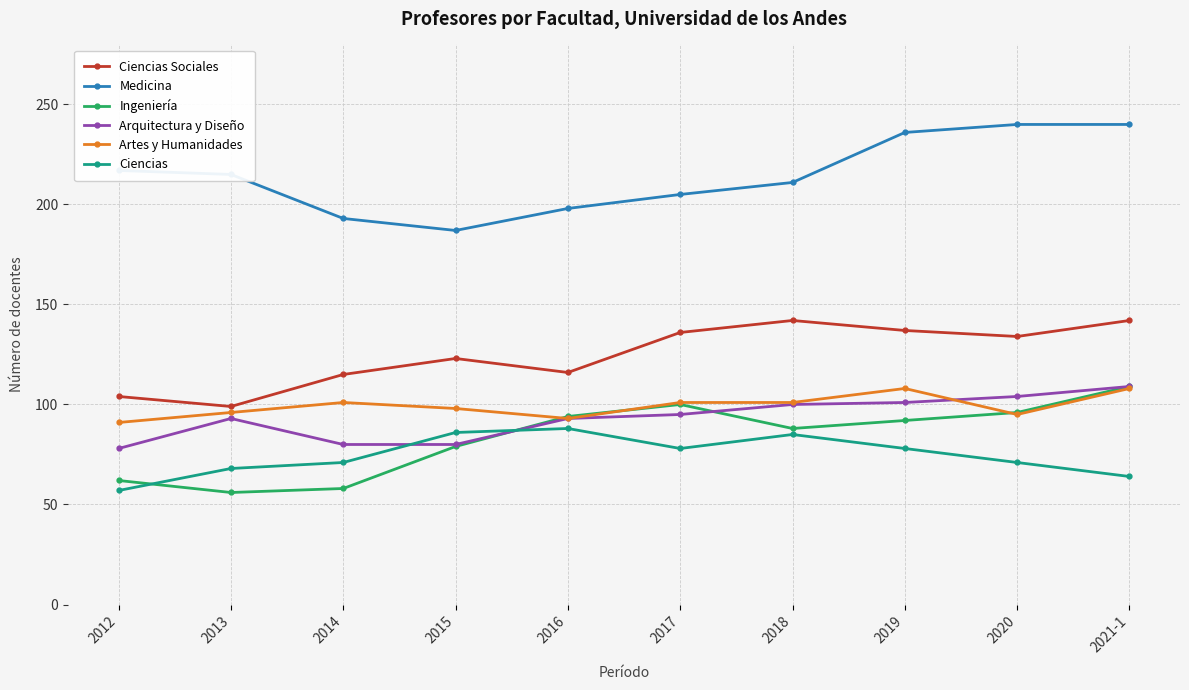

What is the minimum value for Ciencias Sociales?

99